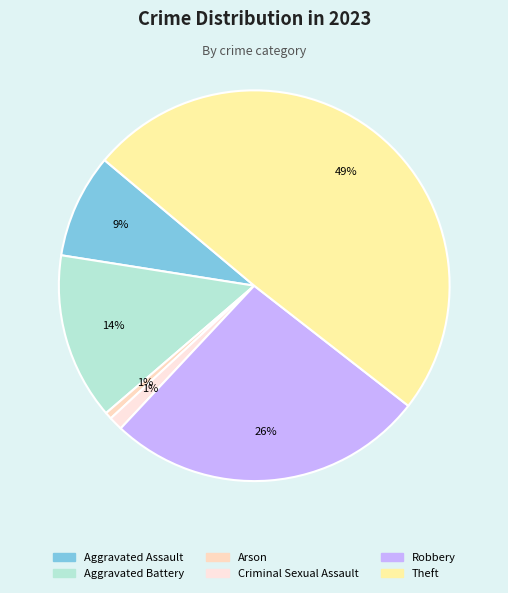

What percentage do Aggravated Battery and Criminal Sexual Assault together represent?

14.9%